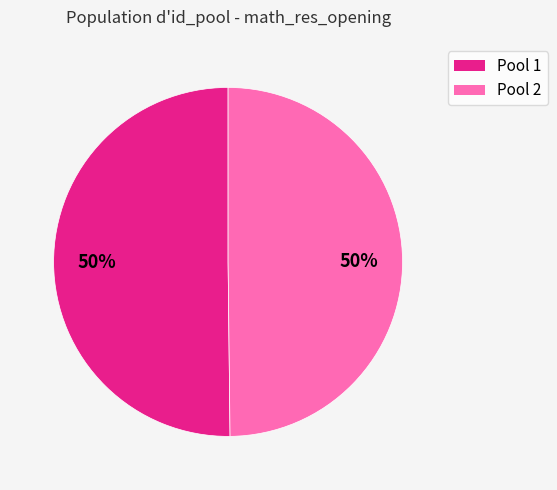

Count the number of slices in the pie.

2